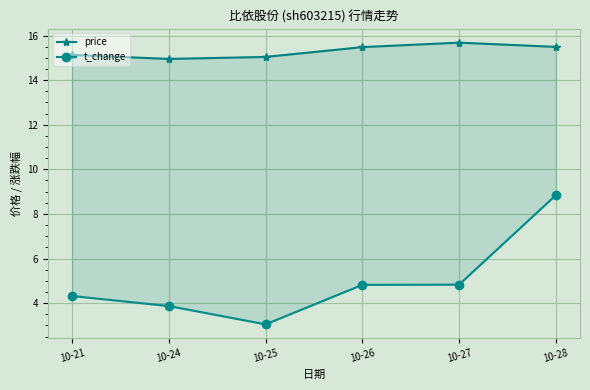

Reading right to left, extract all data points from this chart.

price: 10-28=15.5	10-27=15.7	10-26=15.5	10-25=15.0	10-24=14.9	10-21=15.1
t_change: 10-28=8.8	10-27=4.8	10-26=4.8	10-25=3.0	10-24=3.9	10-21=4.3